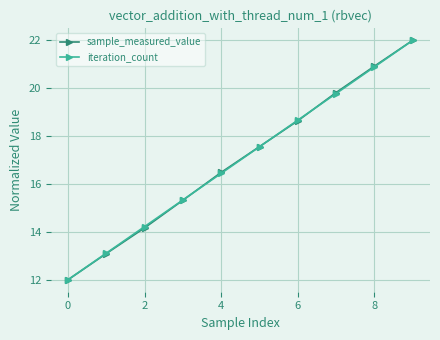

What is the maximum value shown in the chart?

22.0